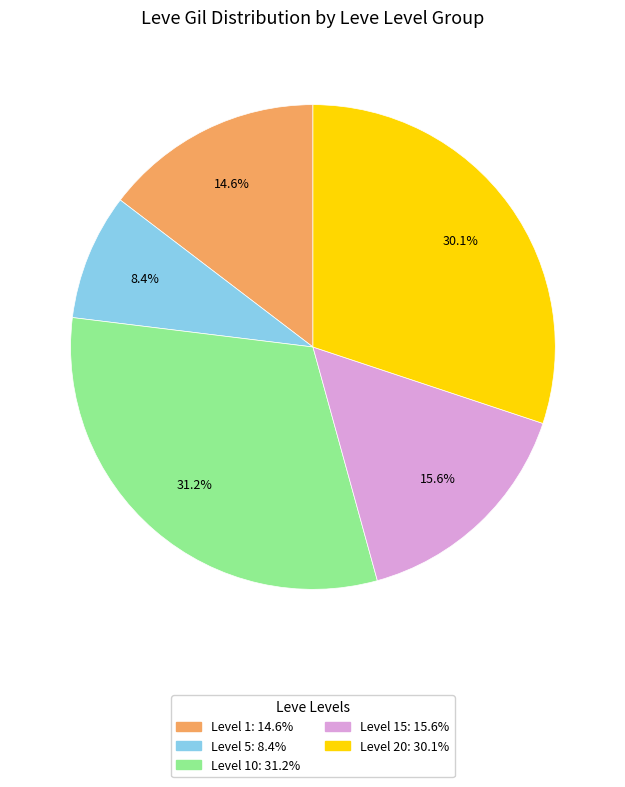

Is there a majority slice in this chart?

No